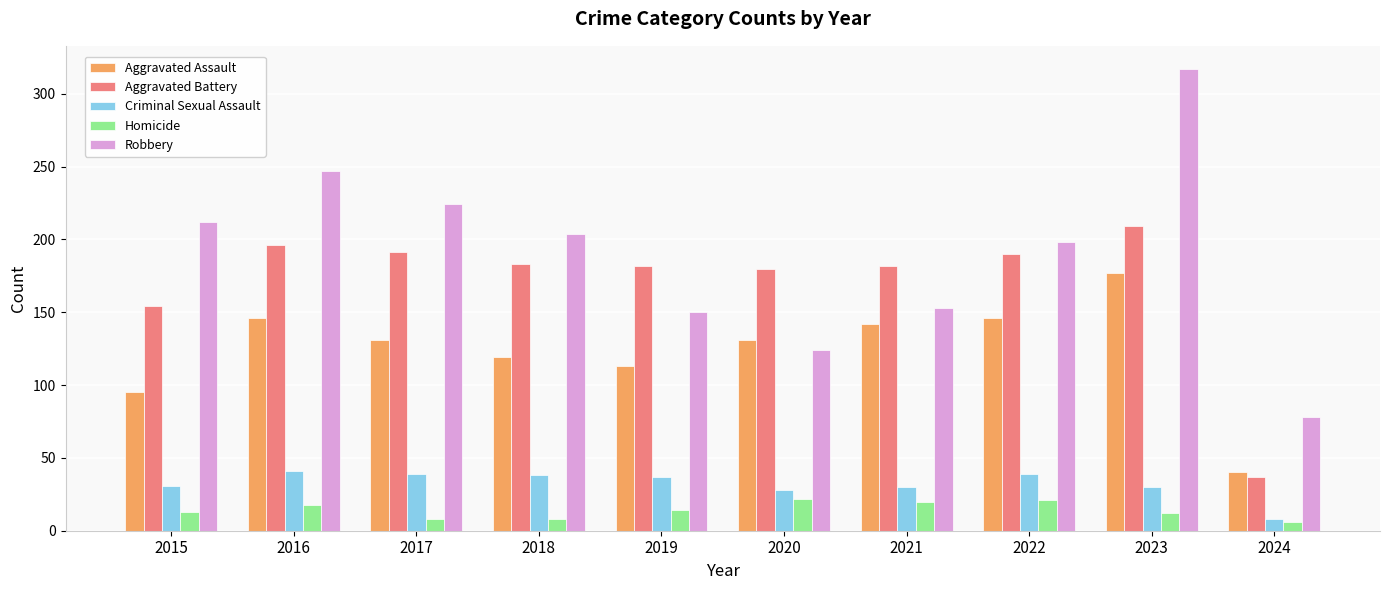

Is the value of Robbery at 2020 greater than the value of Aggravated Assault at 2017?

No